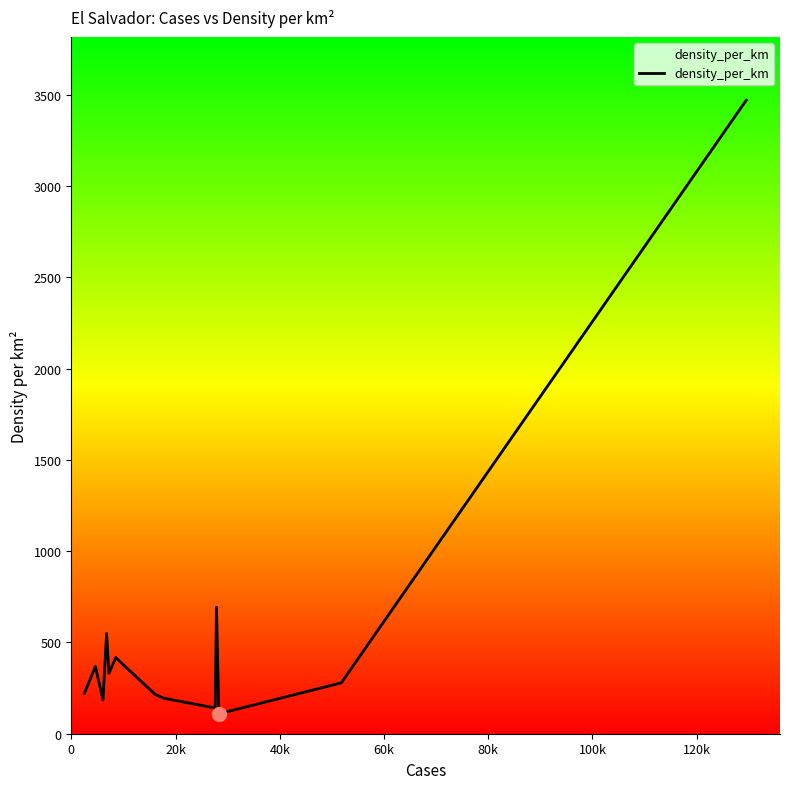

What is the difference between the maximum and minimum values?

3361.7